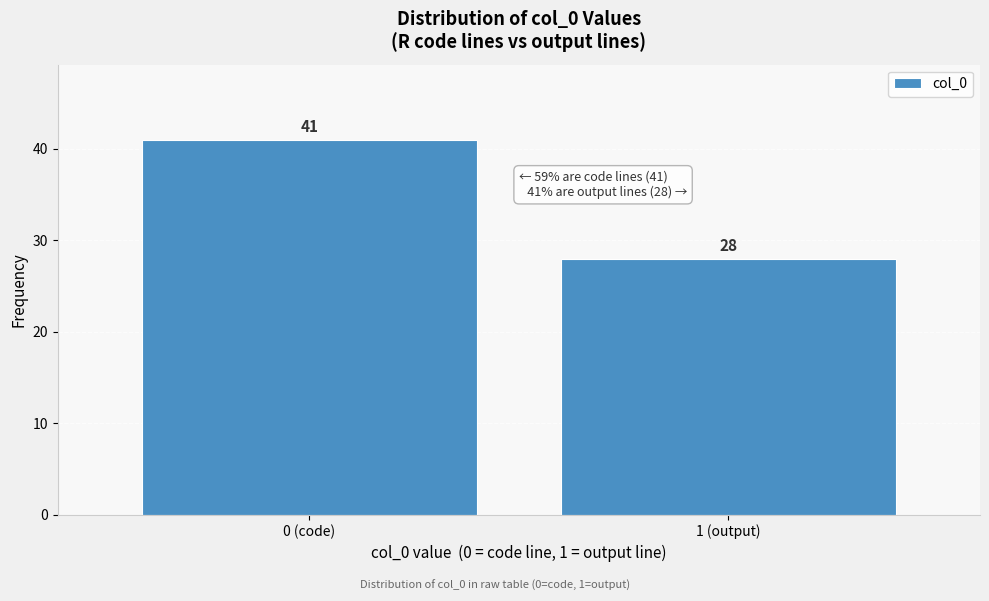

Reading left to right, what are all the values shown in this chart?

41	28